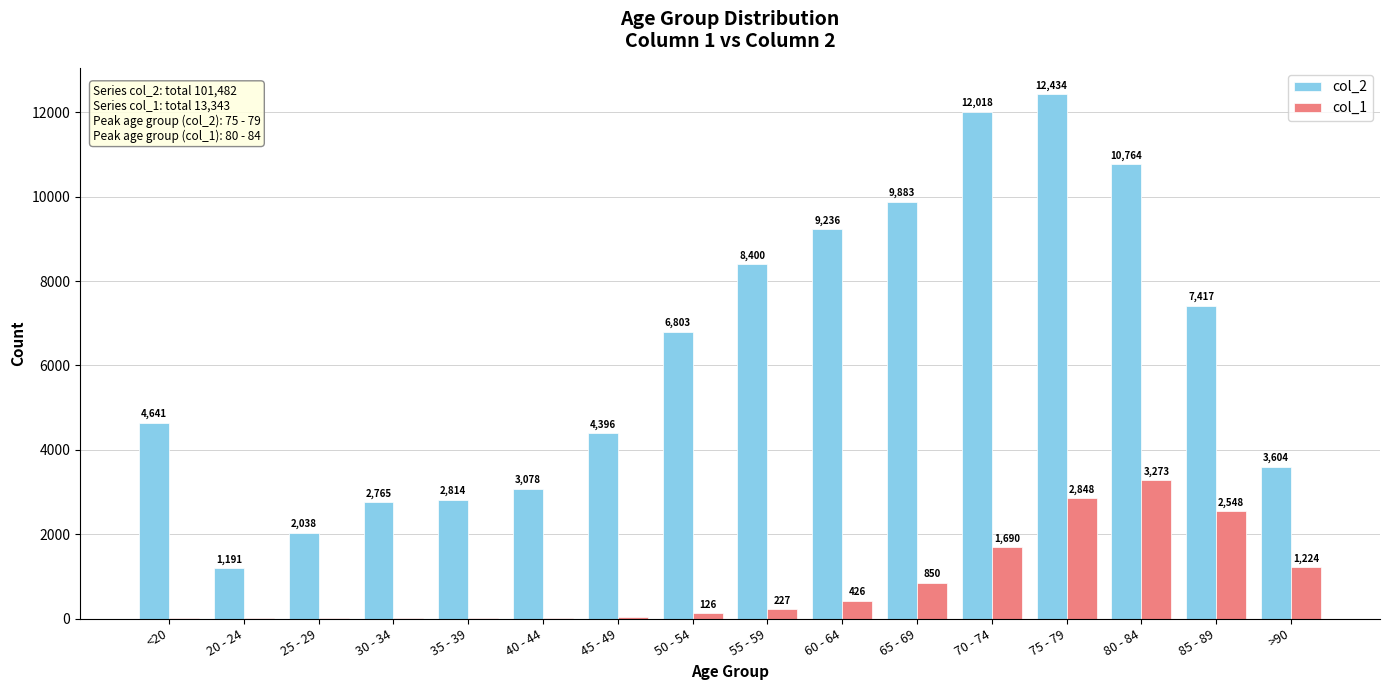

Reading left to right, transcribe all the data shown in this chart.

col_2: 4641	1191	2038	2765	2814	3078	4396	6803	8400	9236	9883	12018	12434	10764	7417	3604
col_1: 18	4	3	17	18	24	47	126	227	426	850	1690	2848	3273	2548	1224